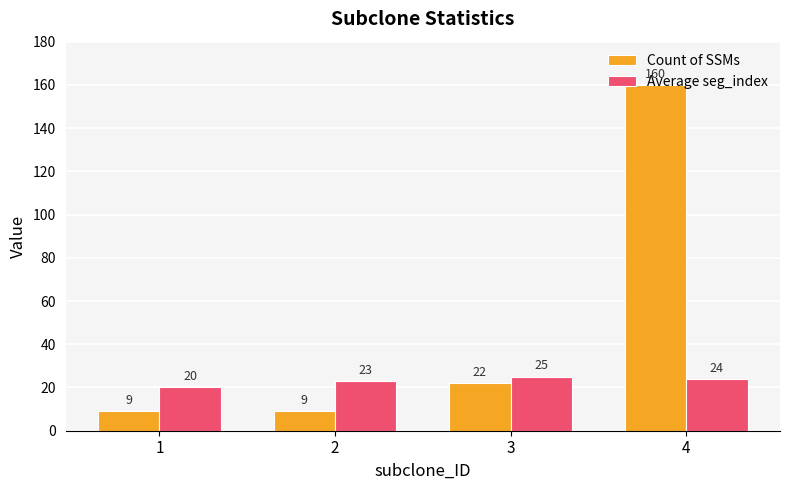

Is the value of Average seg_index at 3 greater than the value of Count of SSMs at 2?

Yes